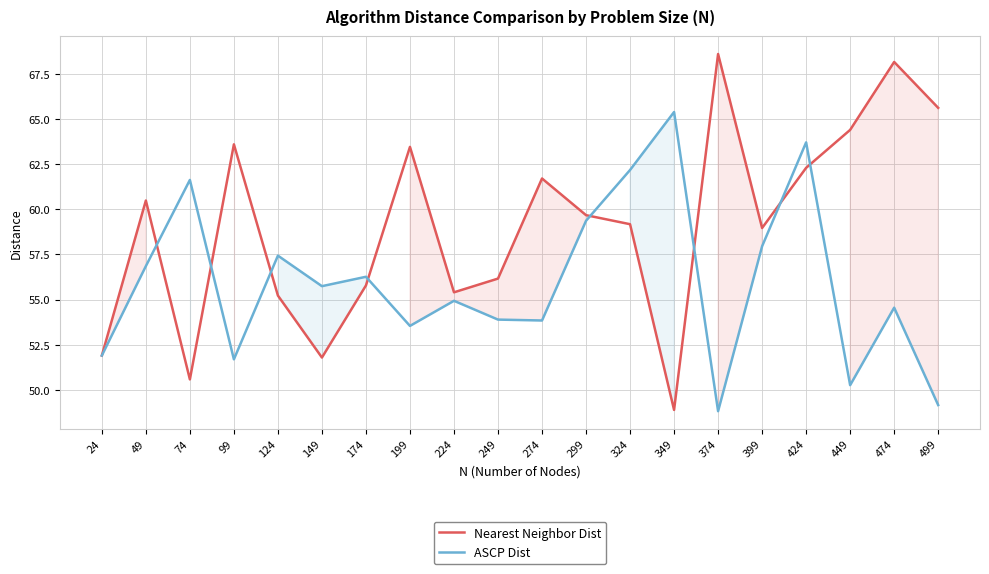

List the series in order of their peak value, highest first.

Nearest Neighbor Dist, ASCP Dist